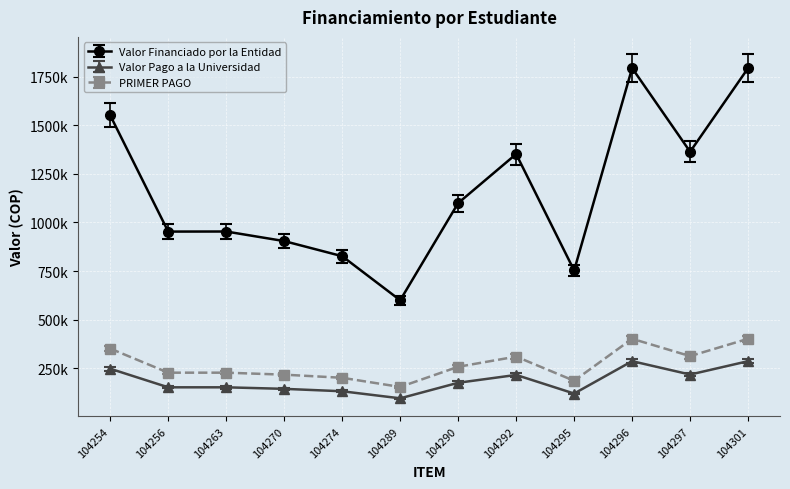

True or false: PRIMER PAGO and Valor Financiado por la Entidad intersect in this chart.

False